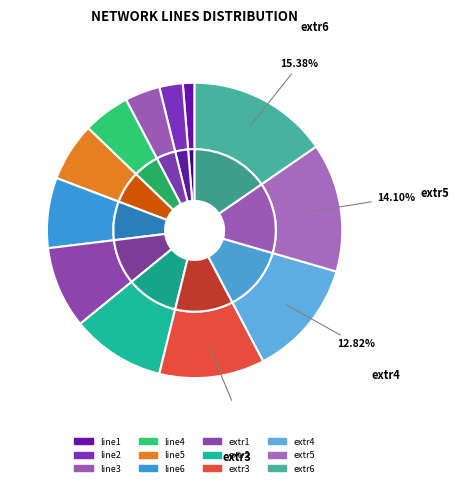

What percentage is the extr4 slice, to the nearest percent?

13%